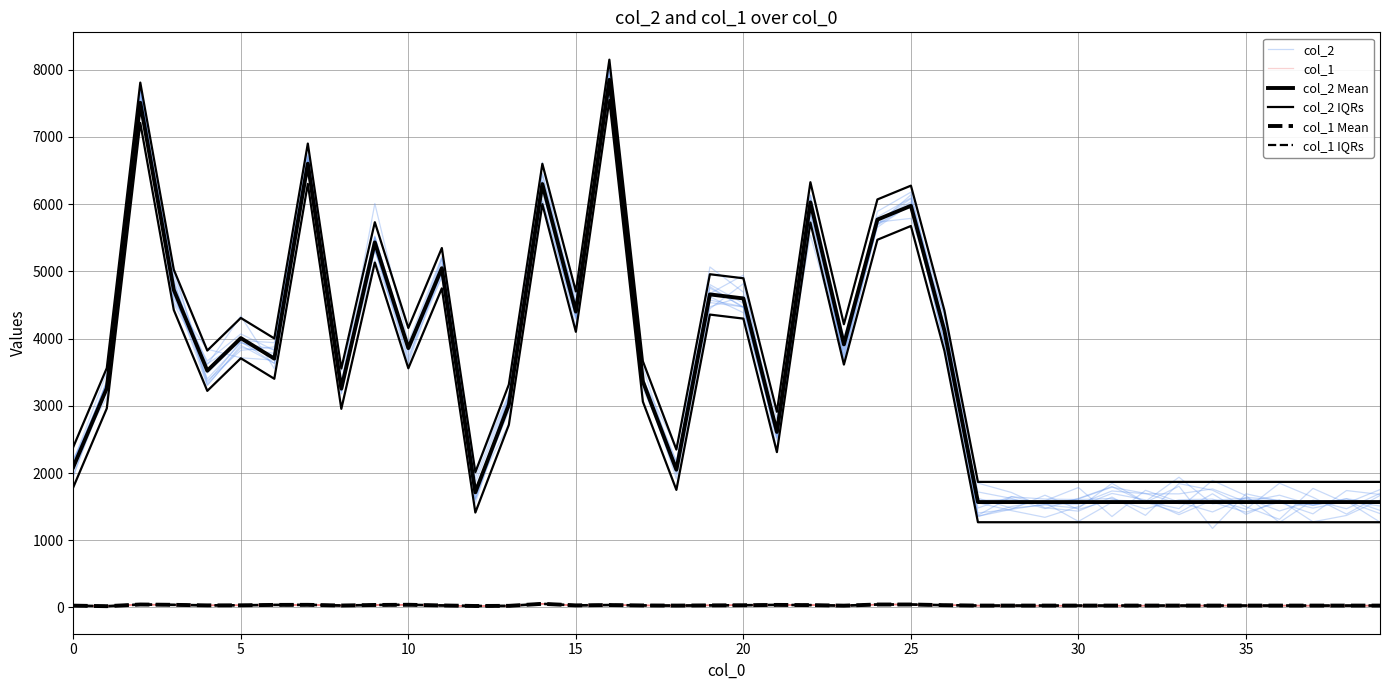

True or false: col_2 and col_2 IQRs cross at least once.

False